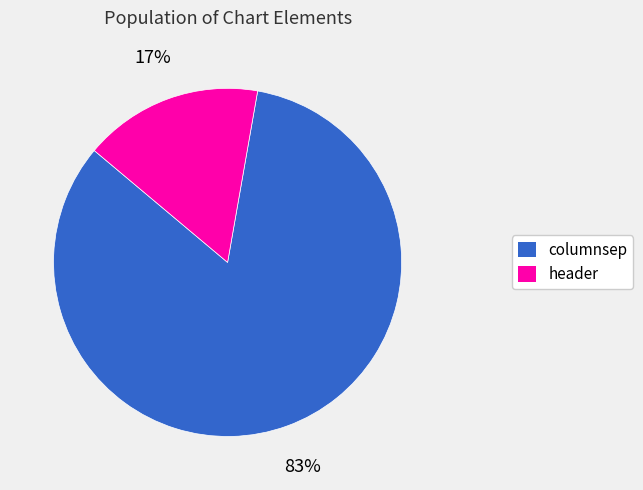

Between columnsep and header, which is larger?

columnsep